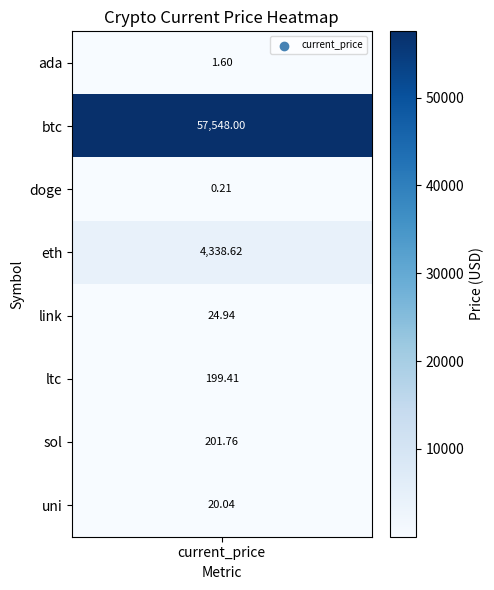

What is the ratio of the value at btc to the value at ada?

35967.5